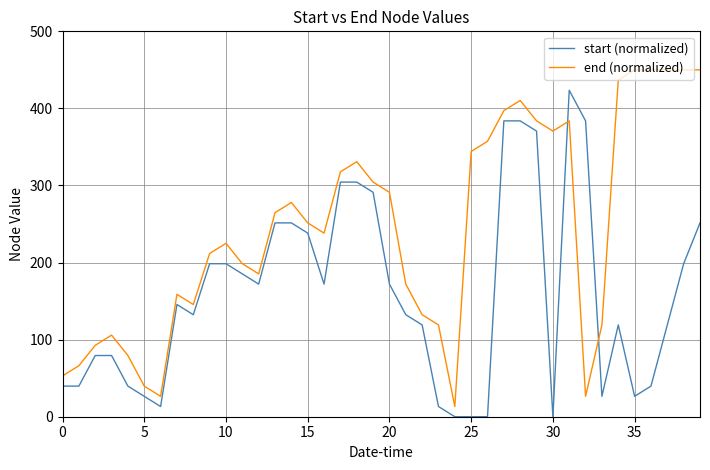

How many values in the end (normalized) series are below 251?

20